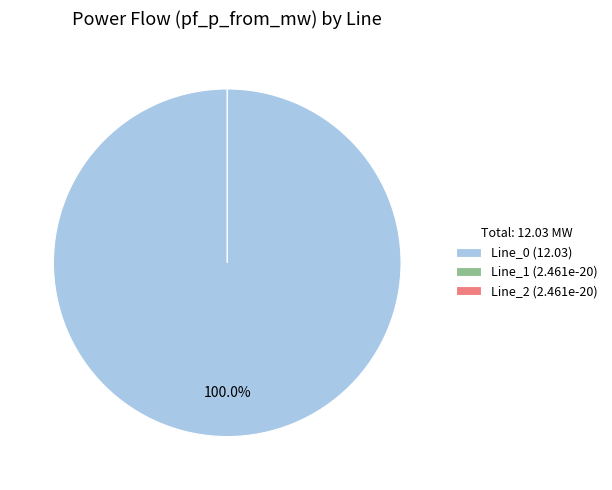

Between Line_0 and Line_2, which is larger?

Line_0